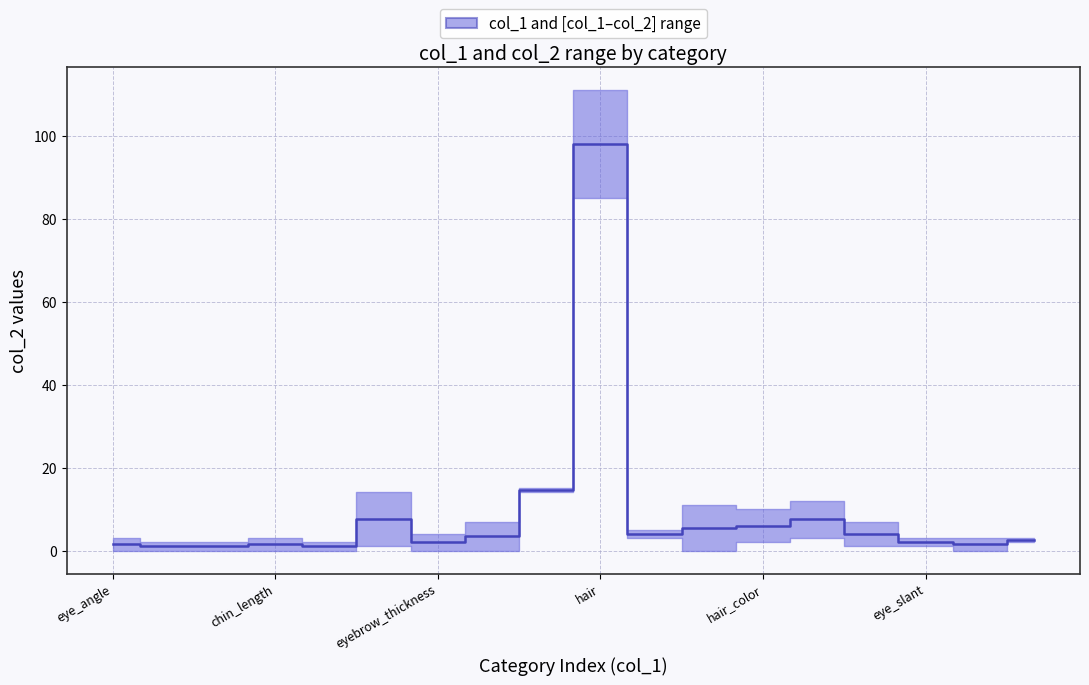

What is the sum of all values?

164.5